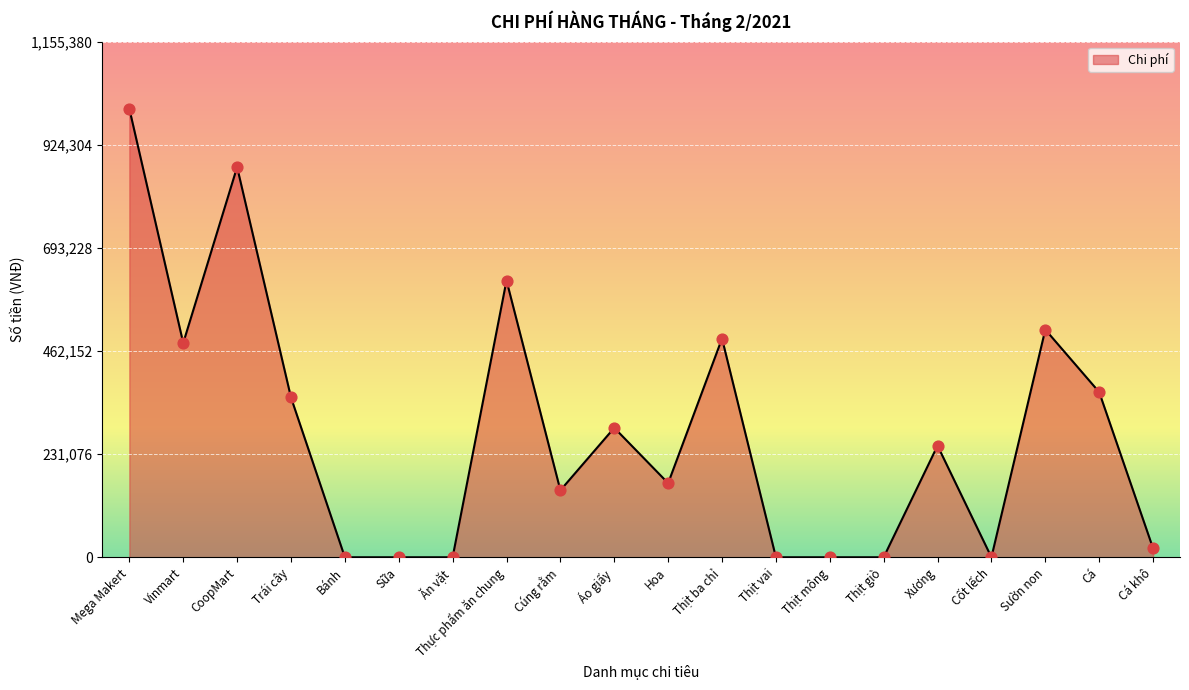

What is the change in value from Cúng rằm to Cá?

+220000